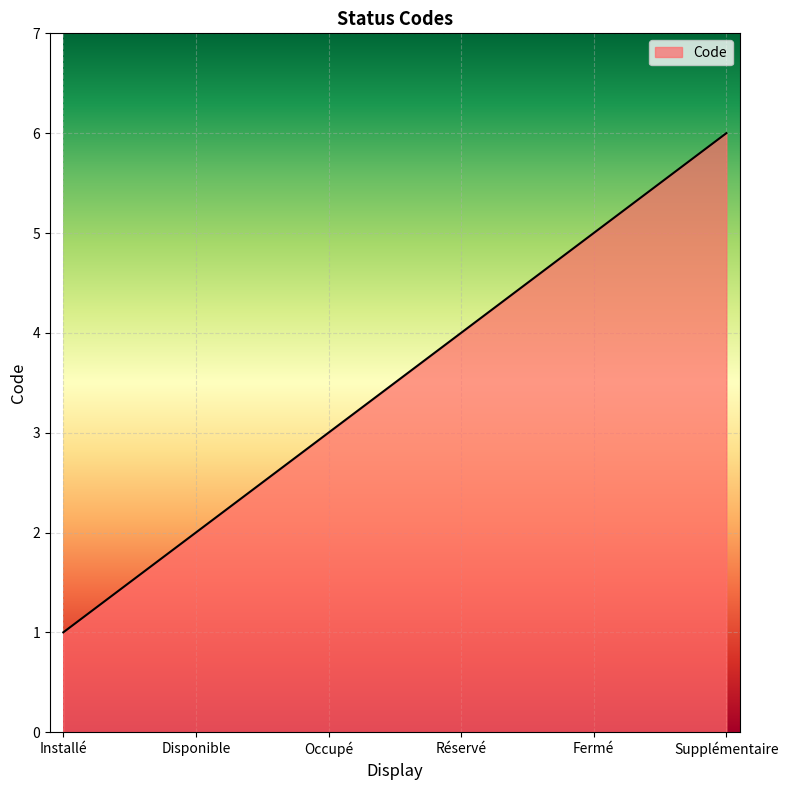

What is the sum of all values?

21